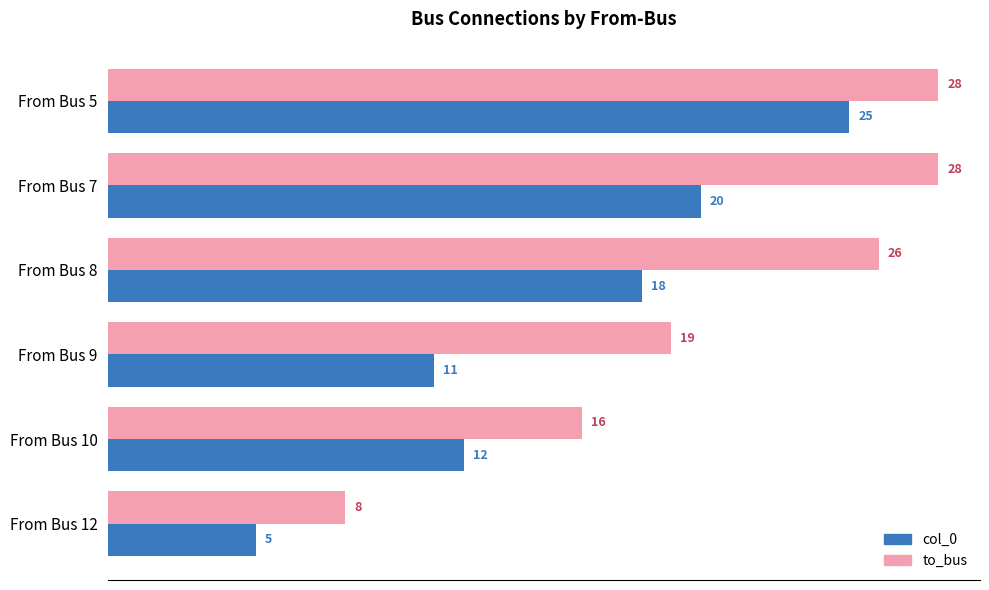

Which series has the largest total across all categories?

to_bus